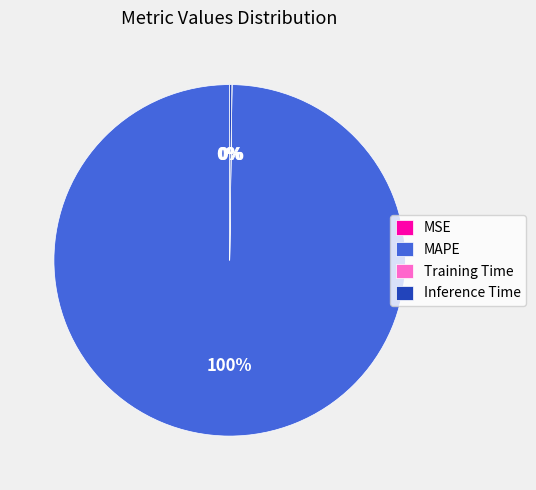

What percentage is the MAPE slice, to the nearest percent?

100%